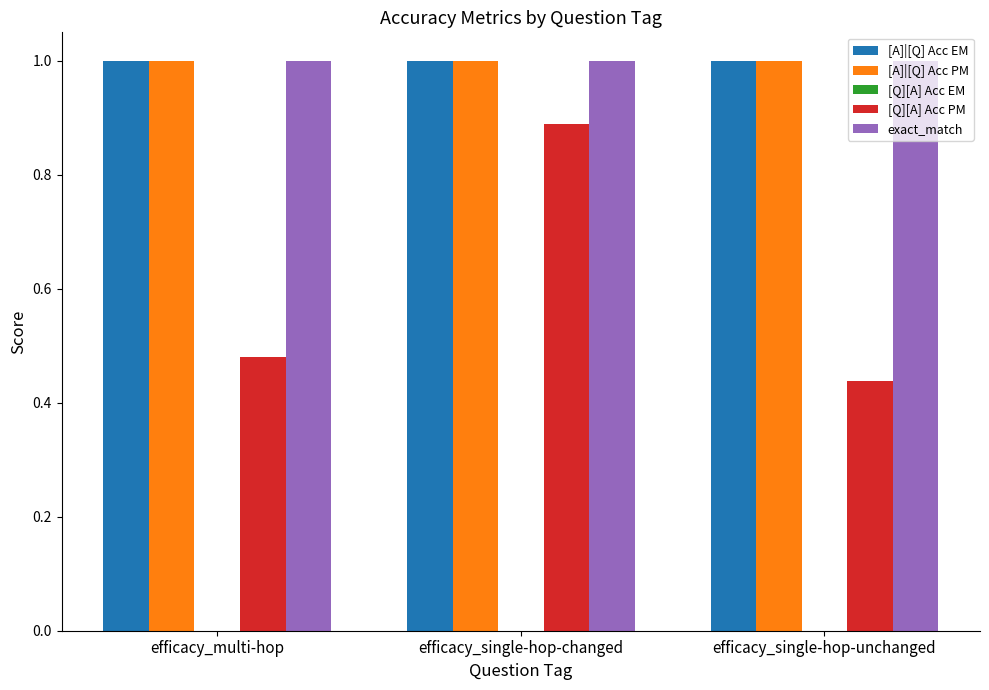

What is the sum of the [A]|[Q] Acc EM values at efficacy_multi-hop and efficacy_single-hop-changed?

2.0